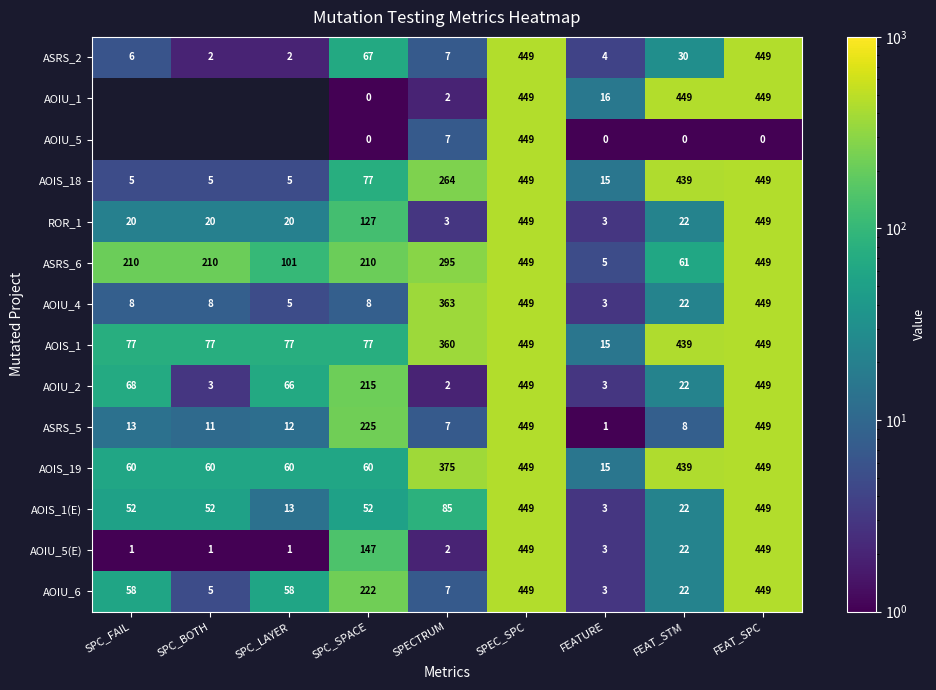

What value does the AOIS_1(E) series have at SPEC_SPC?

449